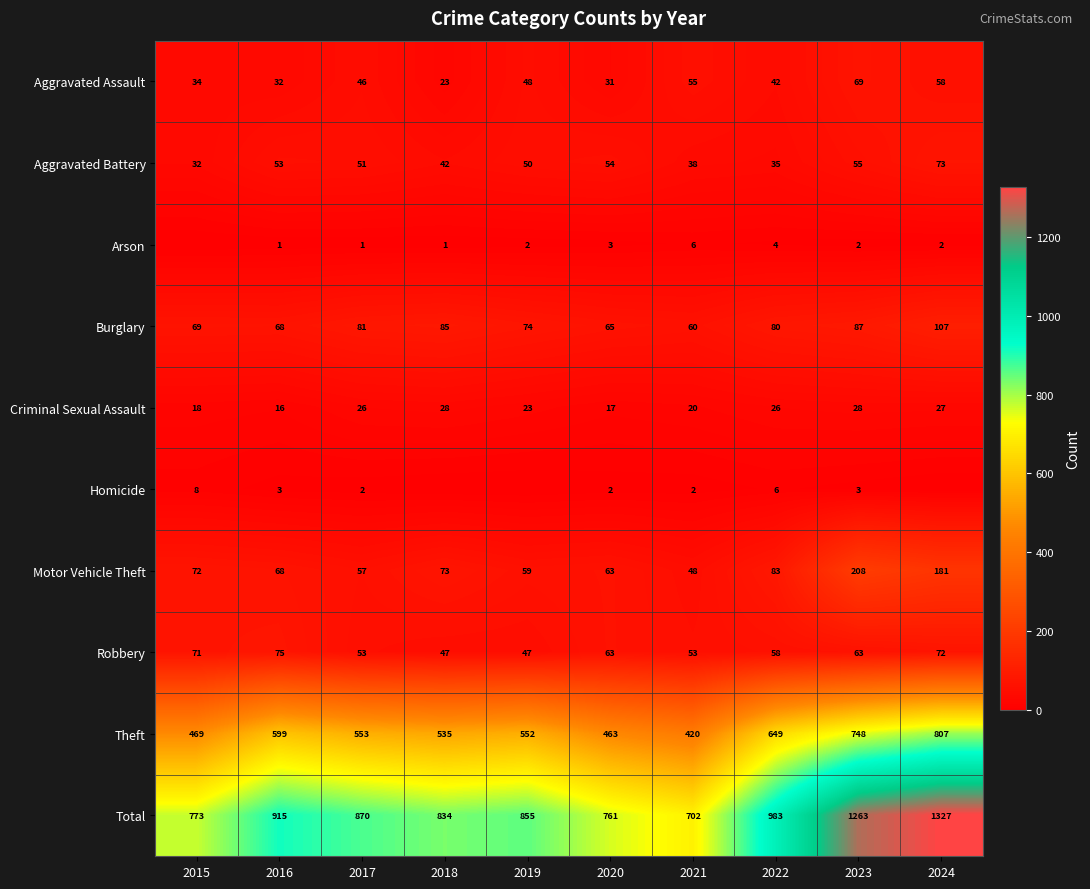

List the labels in order of Theft value, largest first.

2024, 2023, 2022, 2016, 2017, 2019, 2018, 2015, 2020, 2021